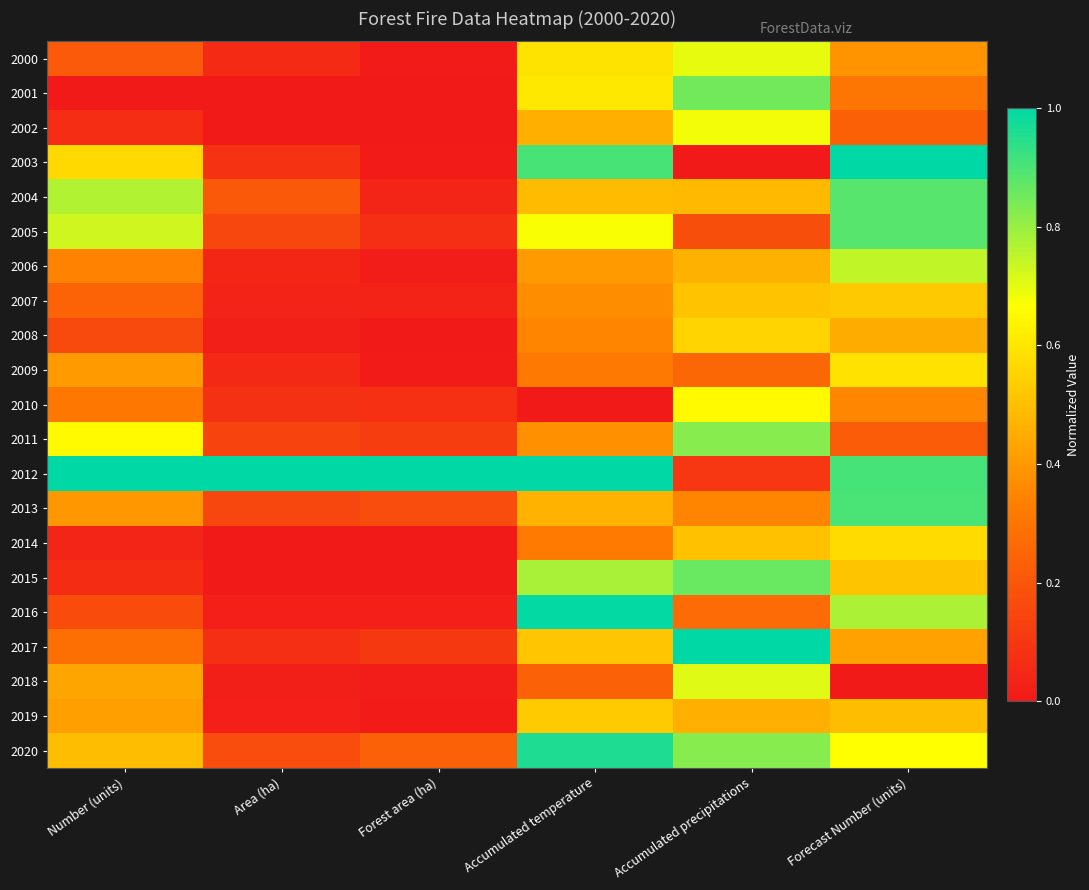

At which category is the sum across all series the highest?

Forecast Number (units)